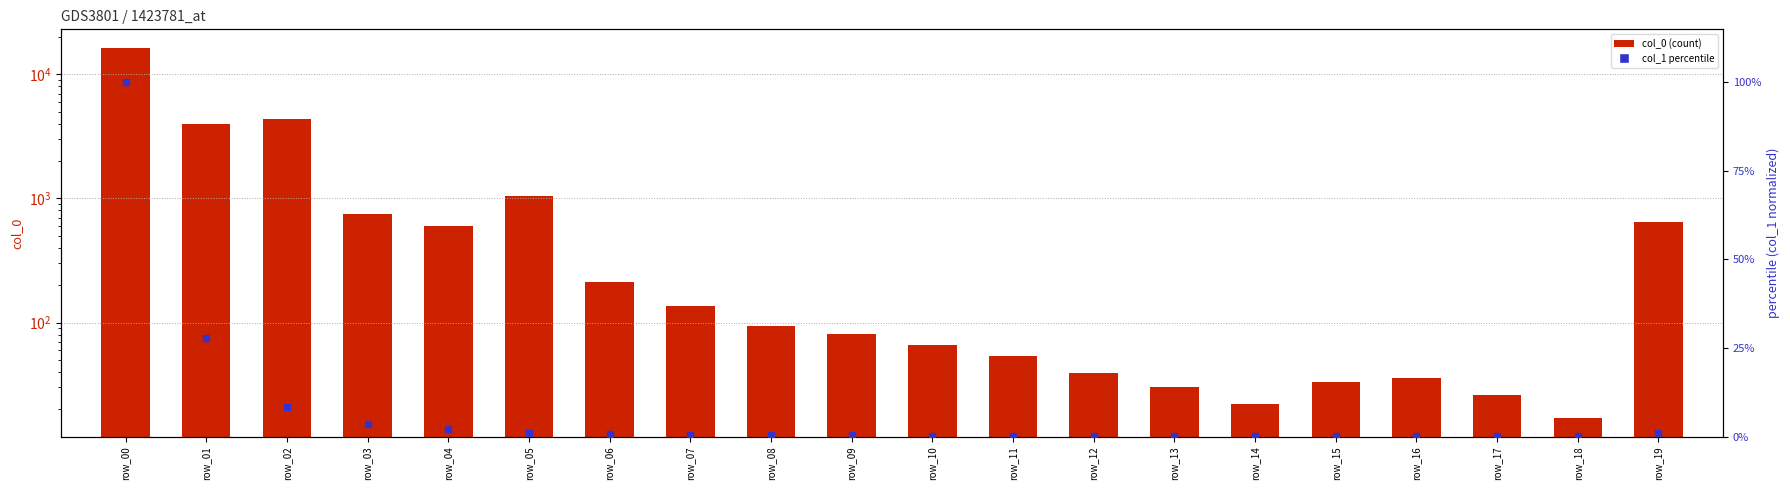

Which series has the largest total across all categories?

col_0 (count)